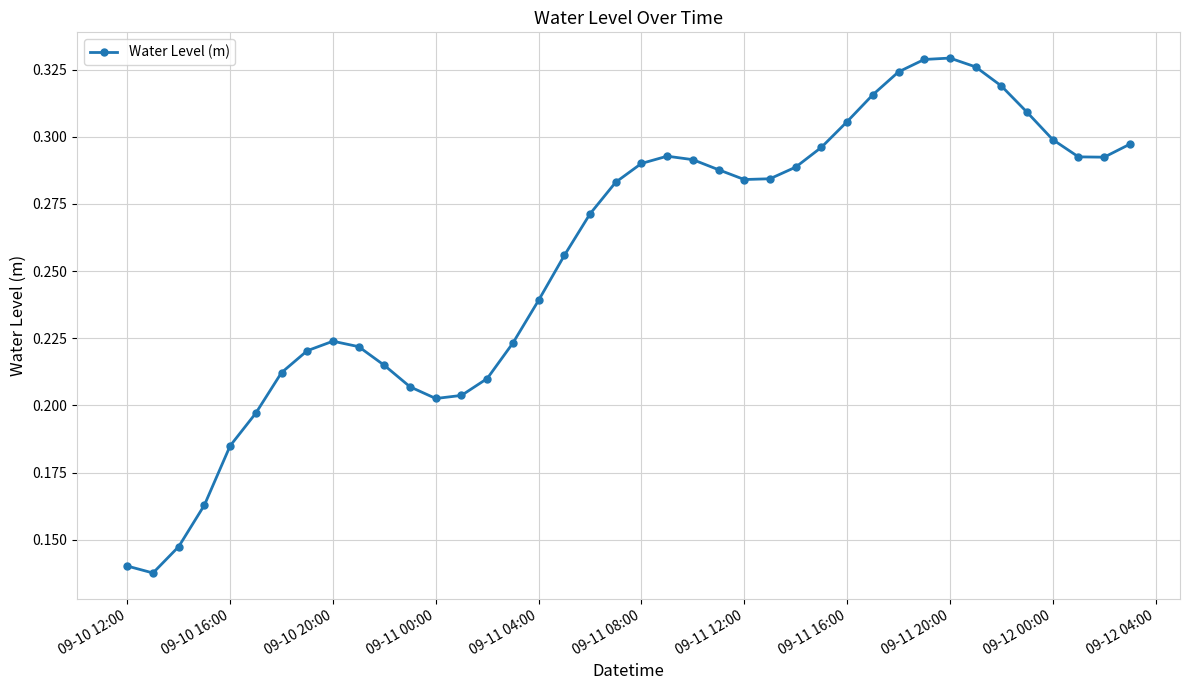

How many values are between 0 and 1?

40